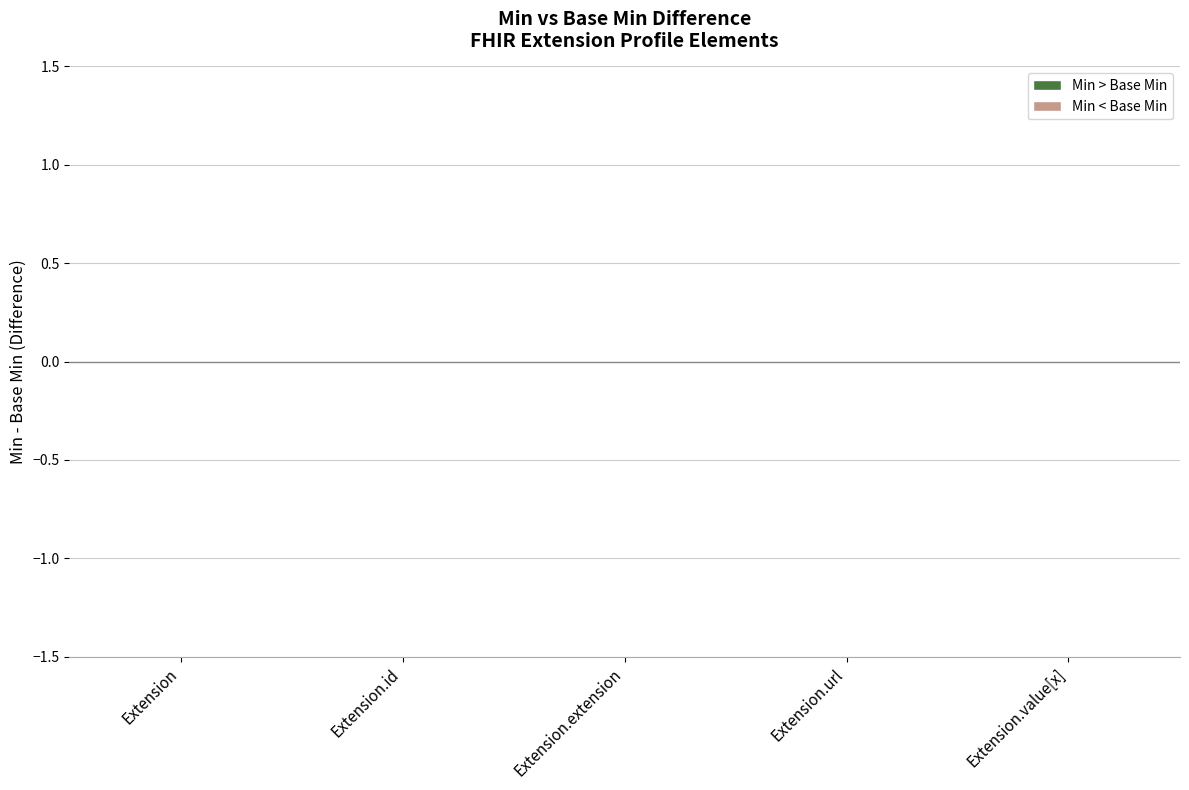

How many distinct data groups are displayed?

2